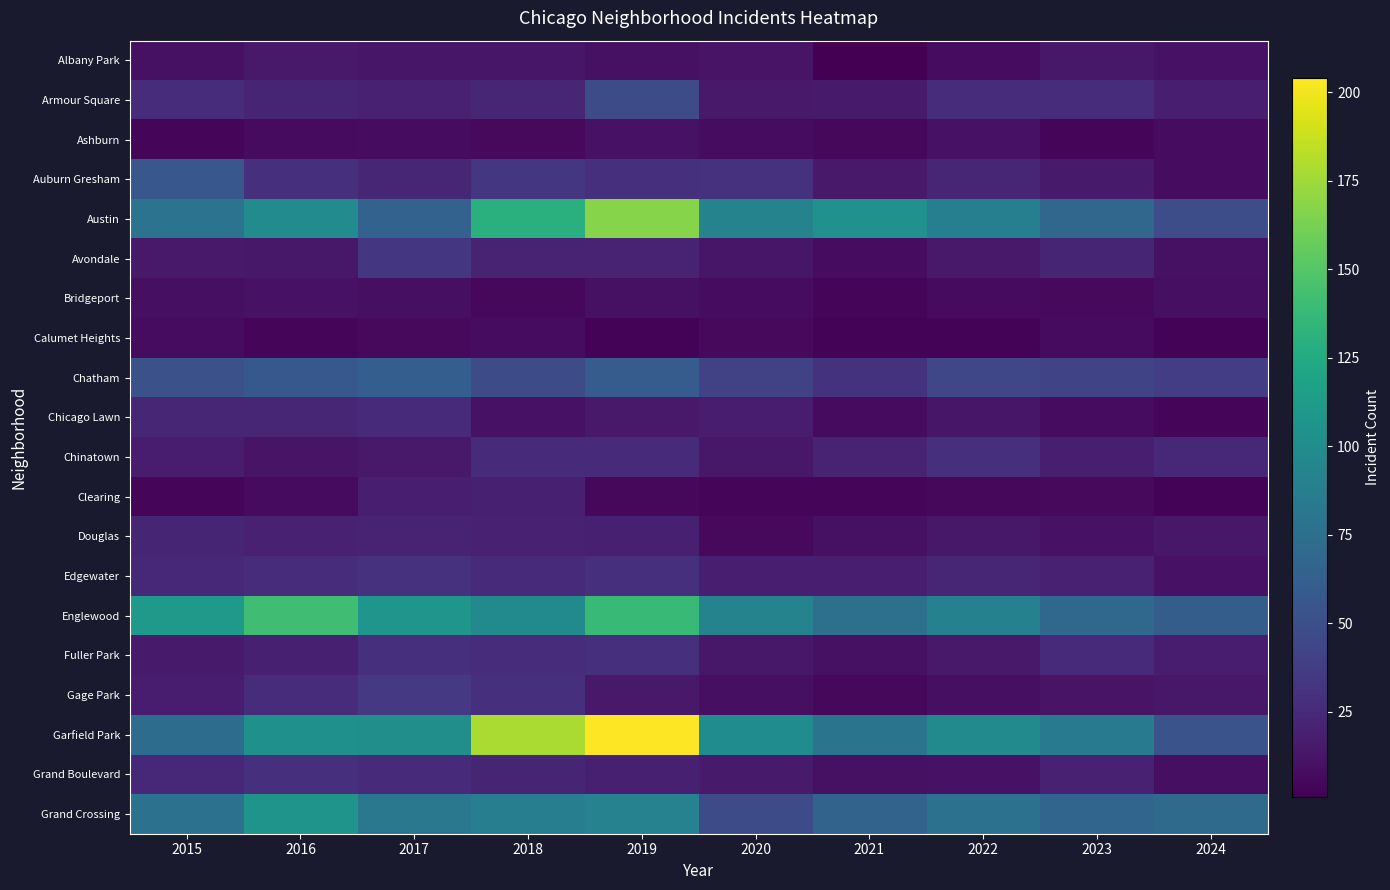

Reading left to right, what are all the values shown in this chart?

Albany Park: 2015=10	2016=15	2017=13	2018=13	2019=10	2020=12	2021=1	2022=8	2023=14	2024=11
Armour Square: 2015=27	2016=22	2017=20	2018=23	2019=47	2020=15	2021=16	2022=27	2023=27	2024=18
Ashburn: 2015=4	2016=7	2017=8	2018=6	2019=11	2020=8	2021=5	2022=11	2023=4	2024=8
Auburn Gresham: 2015=56	2016=28	2017=23	2018=33	2019=29	2020=30	2021=15	2022=23	2023=16	2024=8
Austin: 2015=78	2016=99	2017=65	2018=130	2019=167	2020=92	2021=104	2022=89	2023=68	2024=49
Avondale: 2015=15	2016=14	2017=33	2018=21	2019=21	2020=13	2021=8	2022=15	2023=22	2024=10
Bridgeport: 2015=9	2016=11	2017=9	2018=5	2019=10	2020=8	2021=4	2022=7	2023=6	2024=9
Calumet Heights: 2015=8	2016=4	2017=6	2018=8	2019=3	2020=6	2021=3	2022=3	2023=7	2024=3
Chatham: 2015=51	2016=57	2017=62	2018=48	2019=60	2020=40	2021=31	2022=44	2023=43	2024=38
Chicago Lawn: 2015=23	2016=23	2017=25	2018=11	2019=15	2020=17	2021=7	2022=13	2023=8	2024=4
Chinatown: 2015=17	2016=12	2017=15	2018=25	2019=26	2020=14	2021=21	2022=28	2023=18	2024=24
Clearing: 2015=4	2016=7	2017=18	2018=19	2019=5	2020=4	2021=4	2022=5	2023=6	2024=3
Douglas: 2015=22	2016=20	2017=21	2018=20	2019=19	2020=6	2021=10	2022=14	2023=11	2024=14
Edgewater: 2015=24	2016=27	2017=30	2018=25	2019=29	2020=18	2021=18	2022=23	2023=20	2024=11
Englewood: 2015=111	2016=142	2017=107	2018=98	2019=138	2020=92	2021=76	2022=90	2023=69	2024=61
Fuller Park: 2015=16	2016=19	2017=29	2018=27	2019=29	2020=14	2021=10	2022=15	2023=25	2024=17
Gage Park: 2015=17	2016=27	2017=35	2018=28	2019=15	2020=9	2021=5	2022=9	2023=12	2024=14
Garfield Park: 2015=73	2016=103	2017=101	2018=178	2019=204	2020=100	2021=79	2022=98	2023=85	2024=53
Grand Boulevard: 2015=24	2016=29	2017=25	2018=22	2019=19	2020=16	2021=10	2022=11	2023=20	2024=9
Grand Crossing: 2015=77	2016=106	2017=82	2018=88	2019=91	2020=47	2021=66	2022=77	2023=67	2024=71